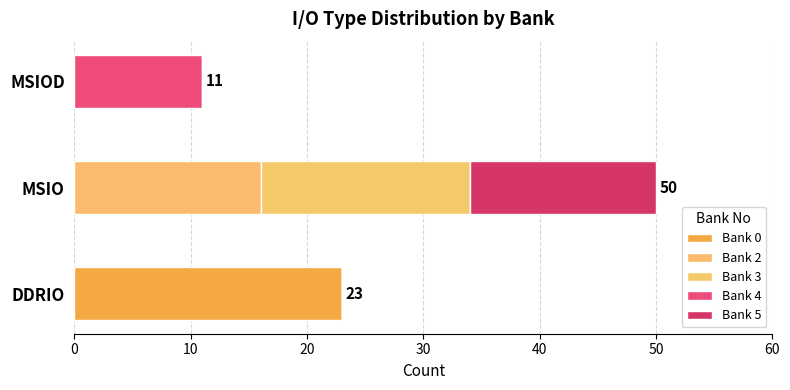

Count the Bank 2 values in the range 0 to 16.

3